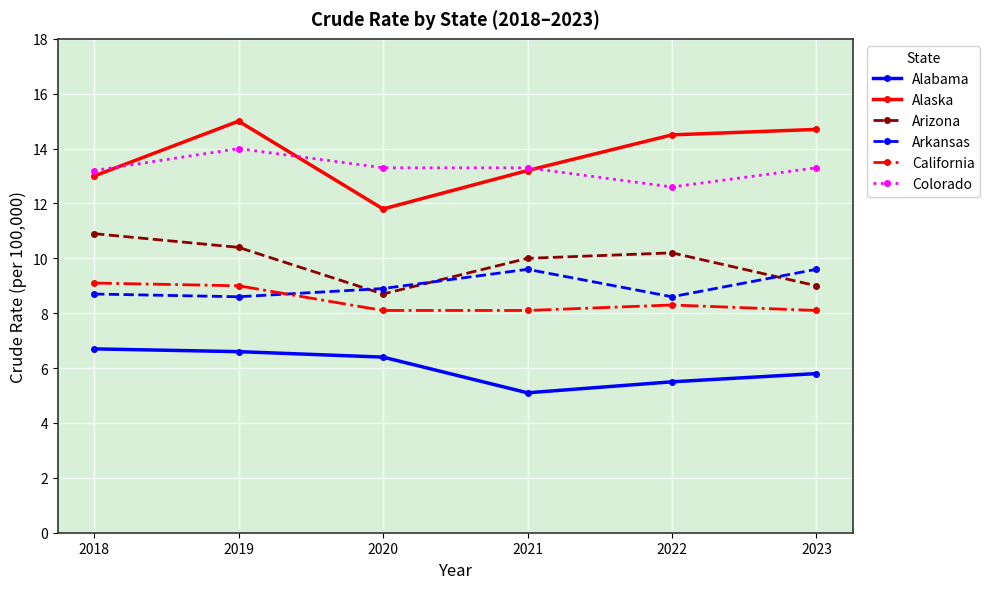

In Arkansas, how many points are lower than both neighbors (excluding endpoints)?

2